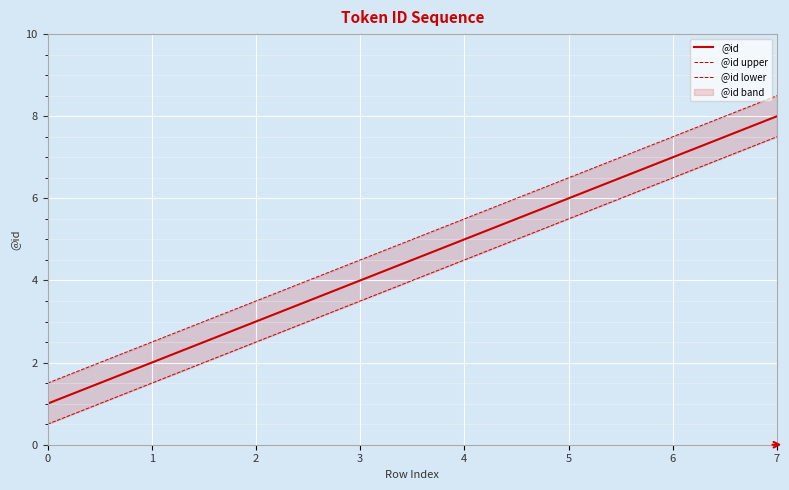

Read the @id lower value at 0.

0.5